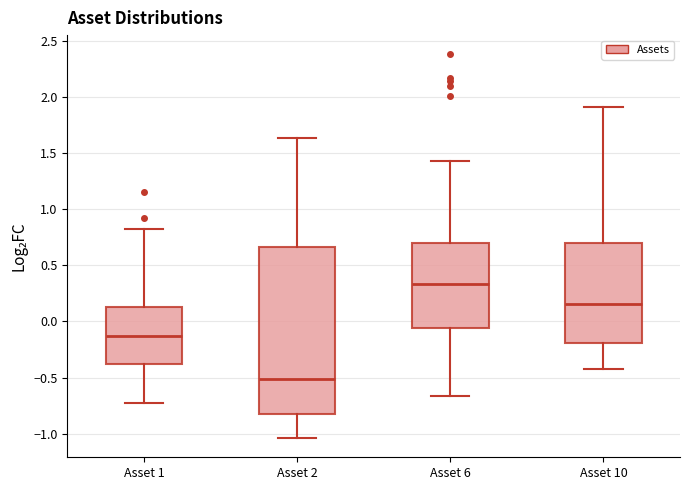

Where is the upper edge of the box for Asset 10 on the y-axis? The values are not printed on the chart, so give them approximately, as read against the axis.

0.70